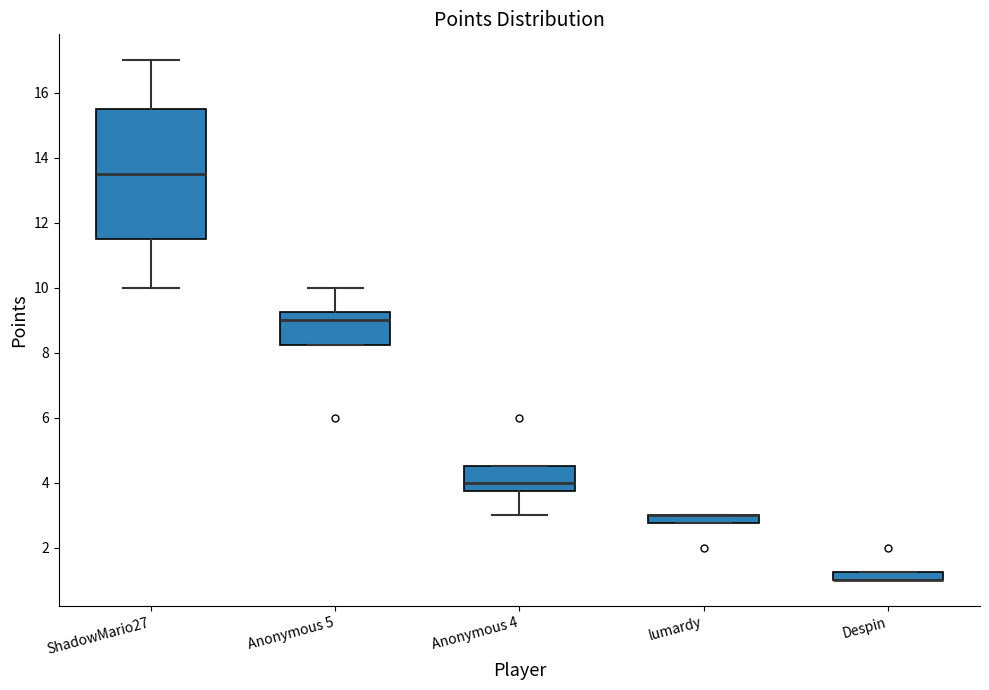

Where is the upper edge of the box for Despin on the y-axis? The values are not printed on the chart, so give them approximately, as read against the axis.

1.2